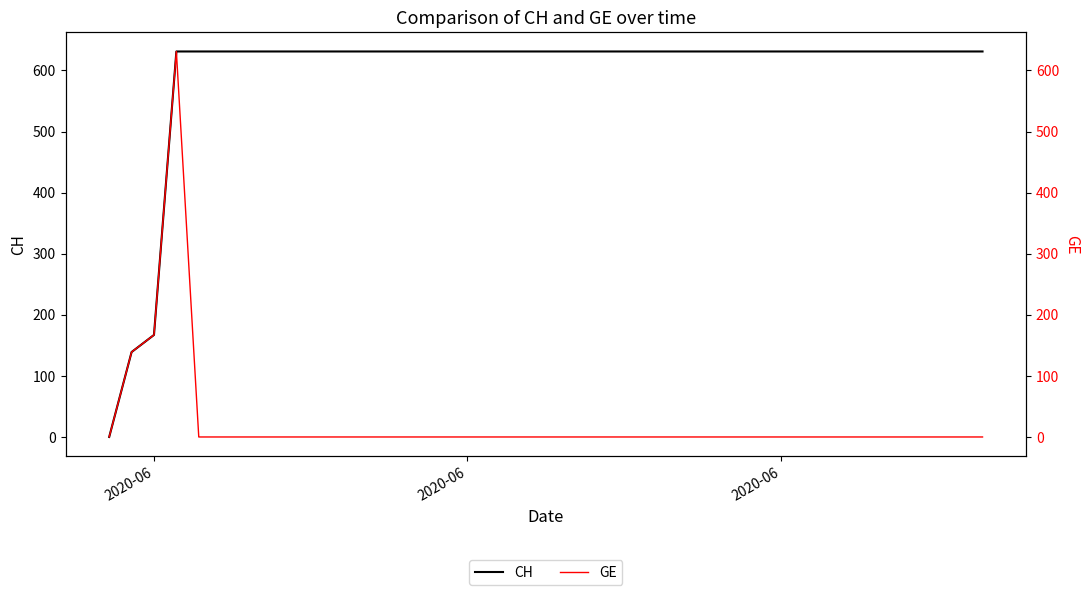

Where is CH nearest to the value 315?

2020-06